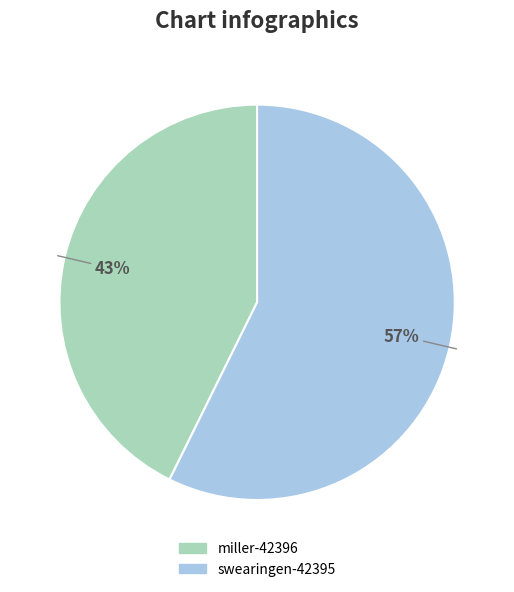

How many slices are in this pie chart?

2